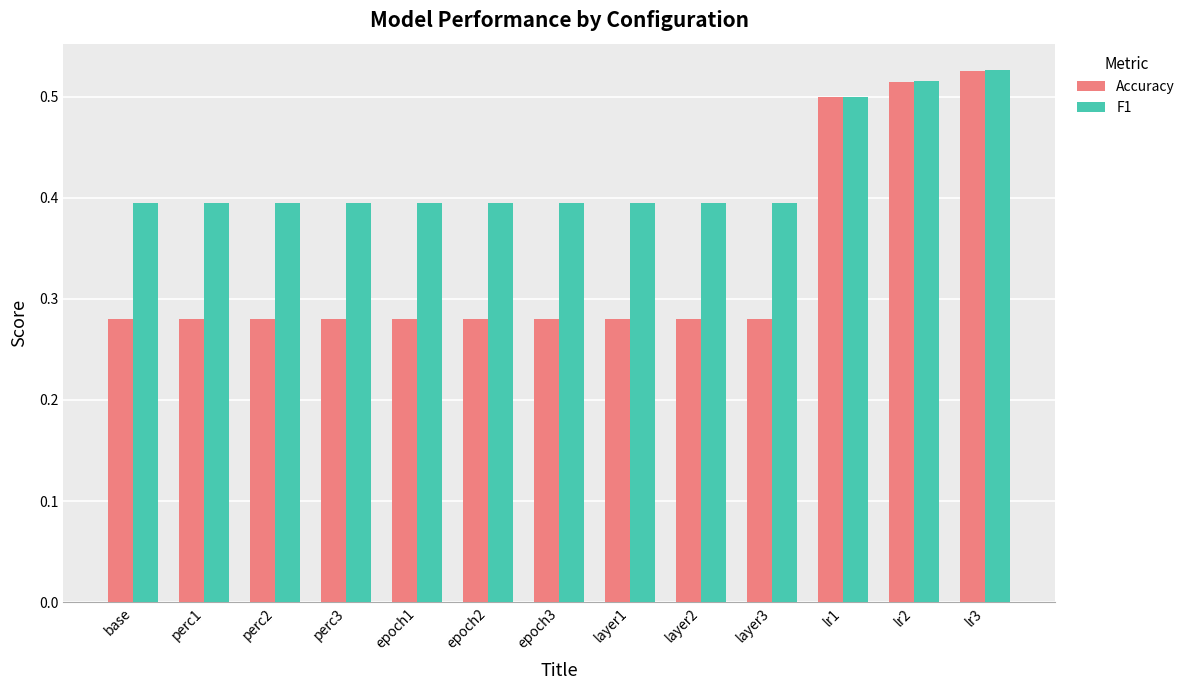

What is the lowest value of the F1 series?

0.4